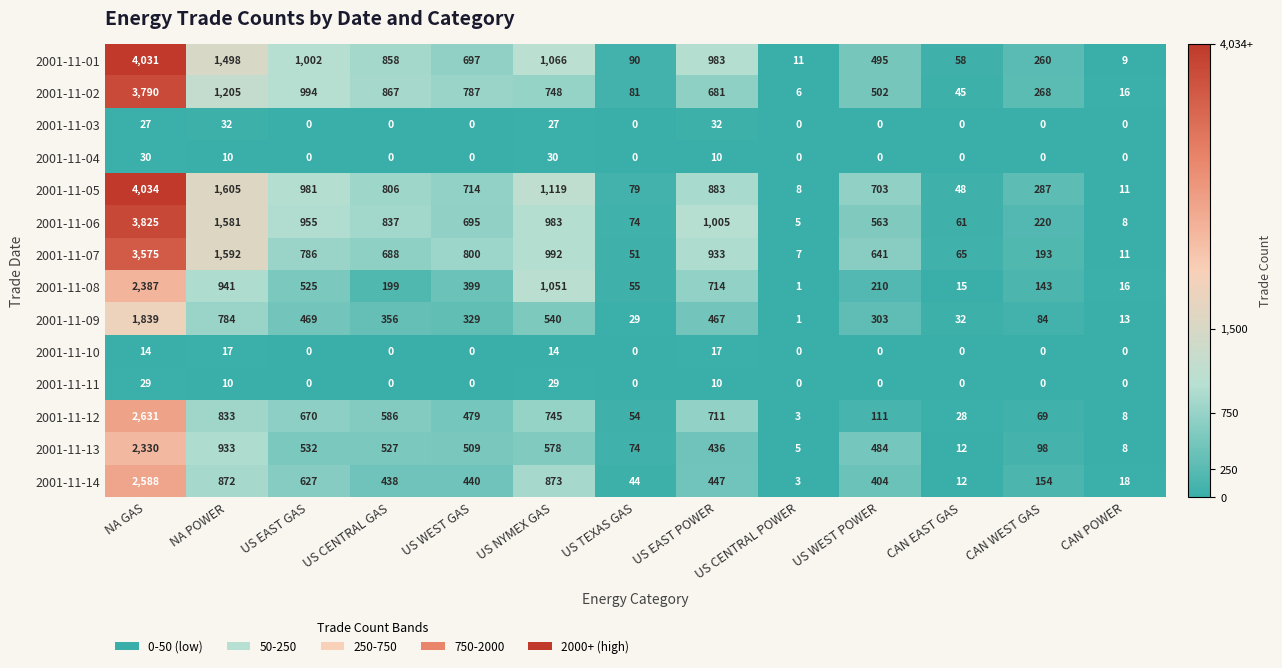

List the series in order of their peak value, highest first.

2001-11-05, 2001-11-01, 2001-11-06, 2001-11-02, 2001-11-07, 2001-11-12, 2001-11-14, 2001-11-08, 2001-11-13, 2001-11-09, 2001-11-03, 2001-11-04, 2001-11-11, 2001-11-10